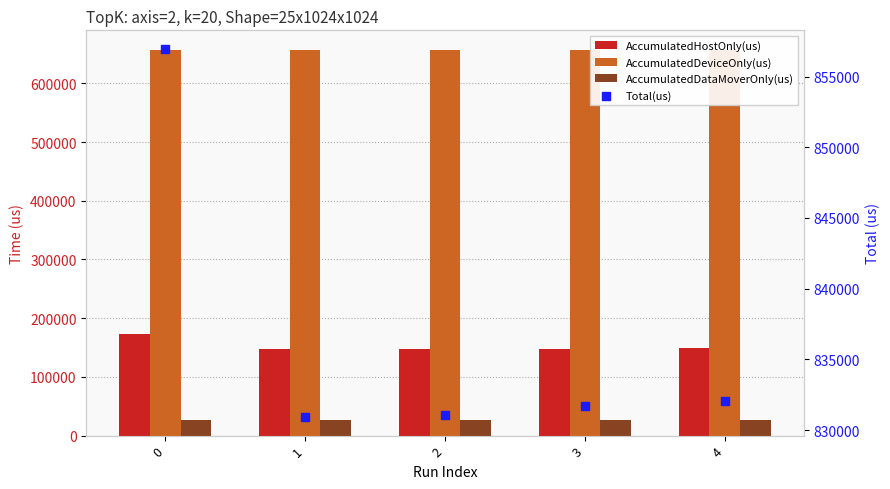

At how many categories does at least one series exceed 685774?

5